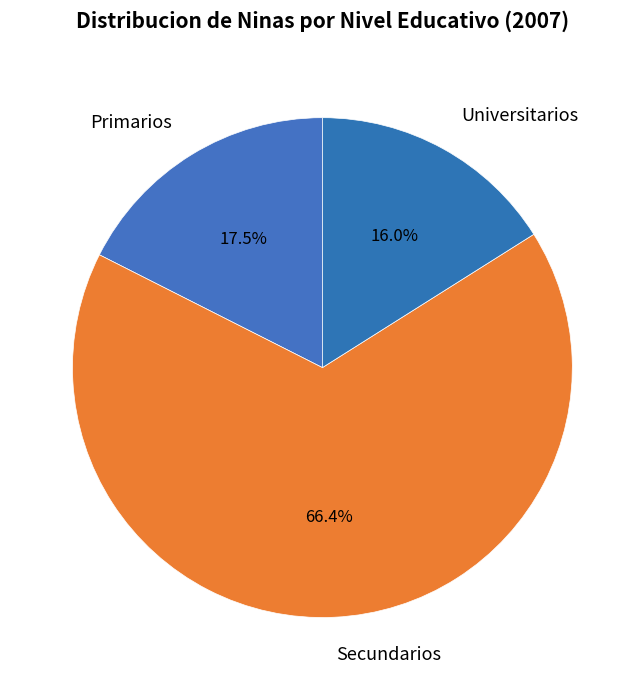

Which category has the smallest portion of the pie?

Universitarios